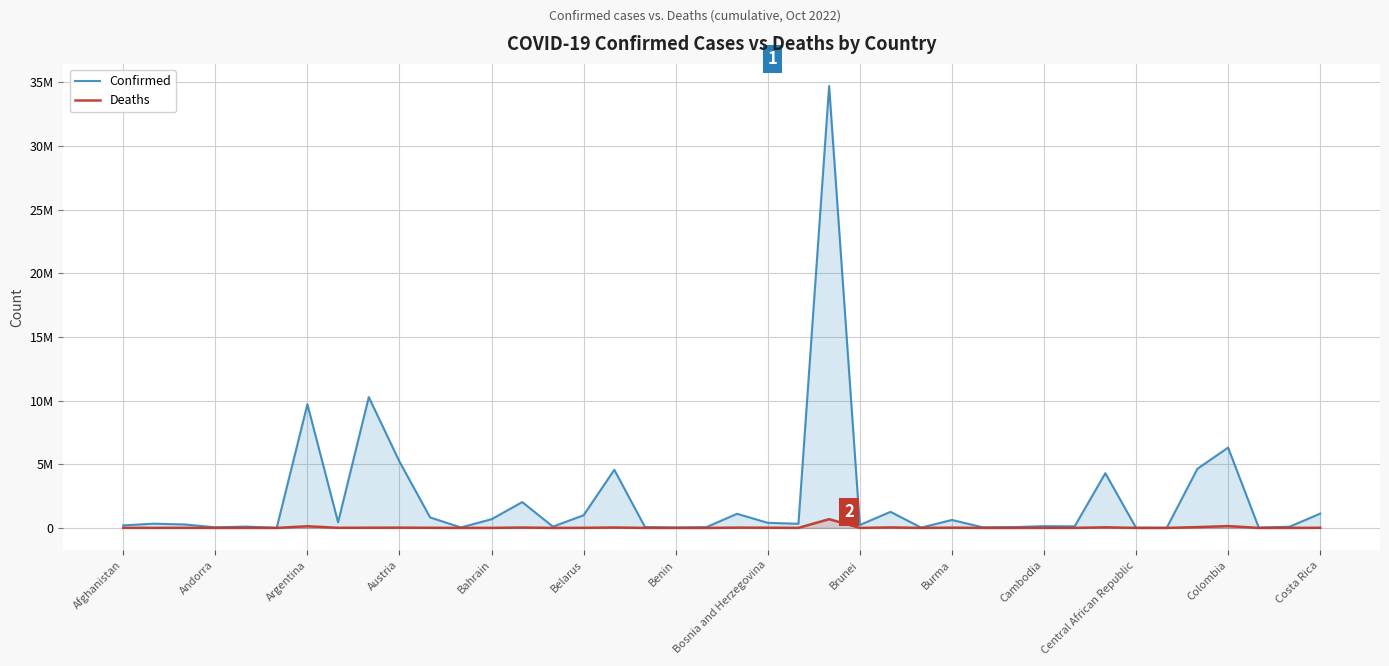

What are all the series names shown in the legend?

Confirmed, Deaths